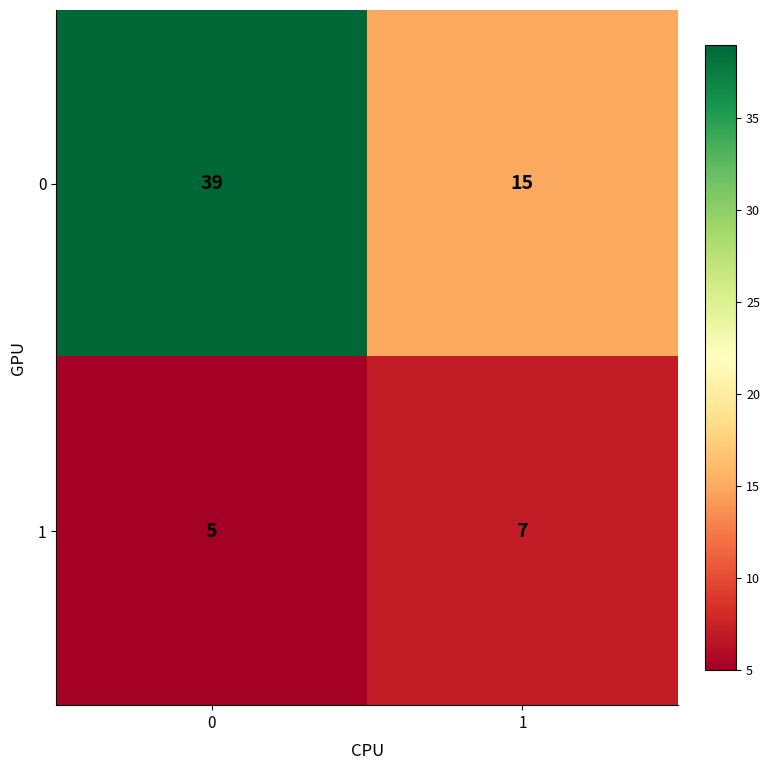

Rank the series by their maximum value, from lowest to highest.

1, 0